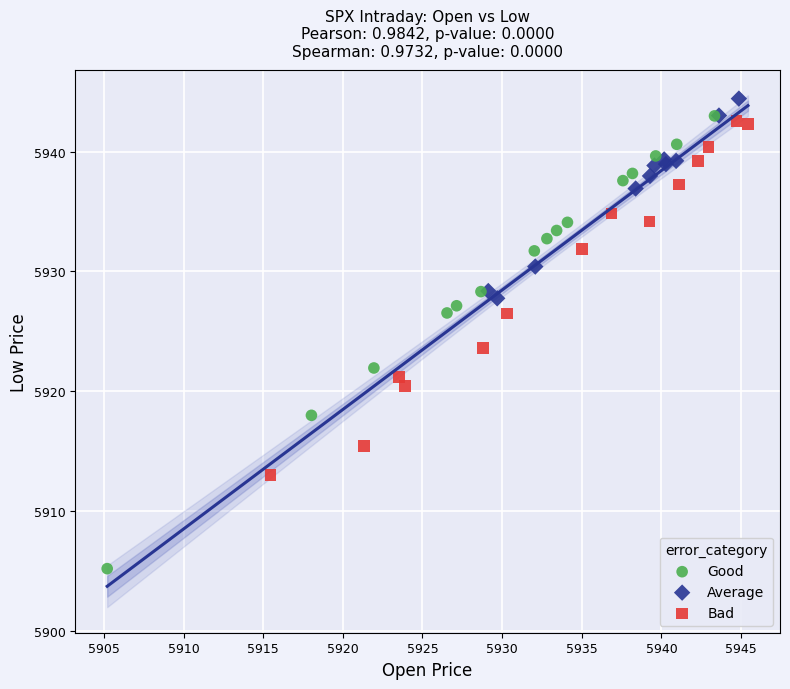

Which series has the largest Y range (max minus min)?

Good